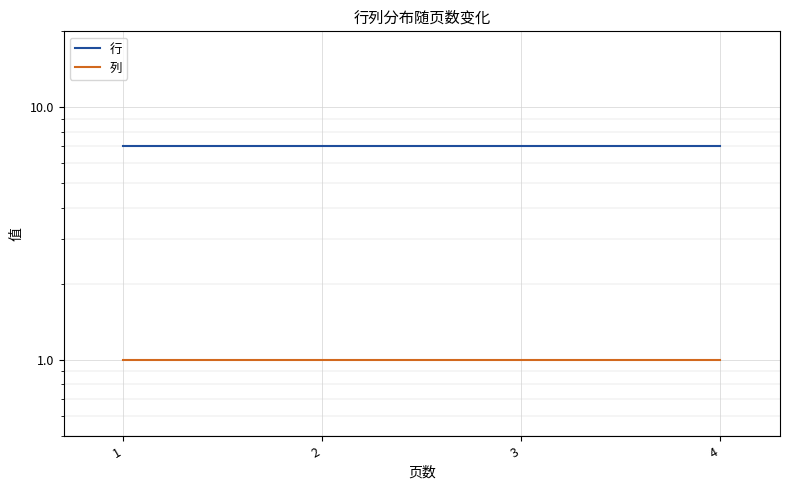

Which series has the widest spread of values?

行